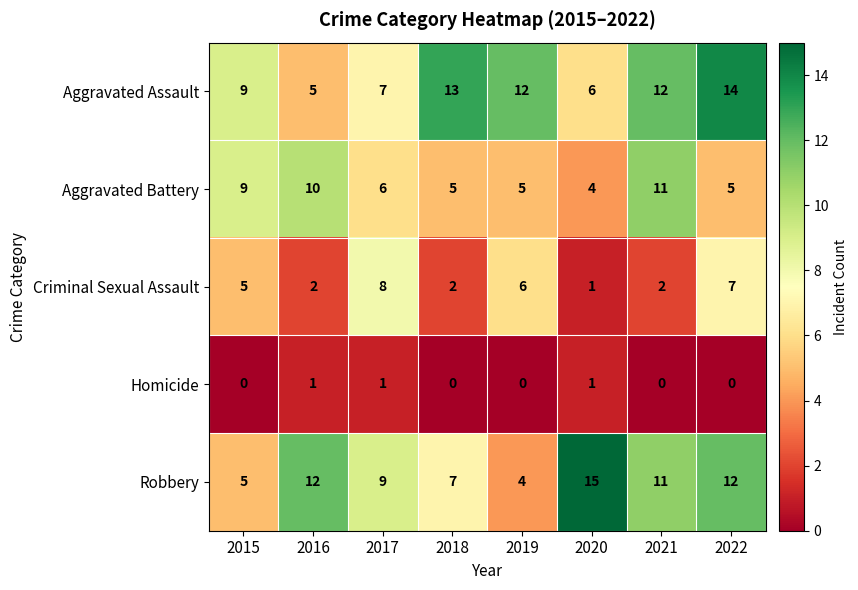

What is the difference between the maximum and second lowest values in the Robbery series?

10